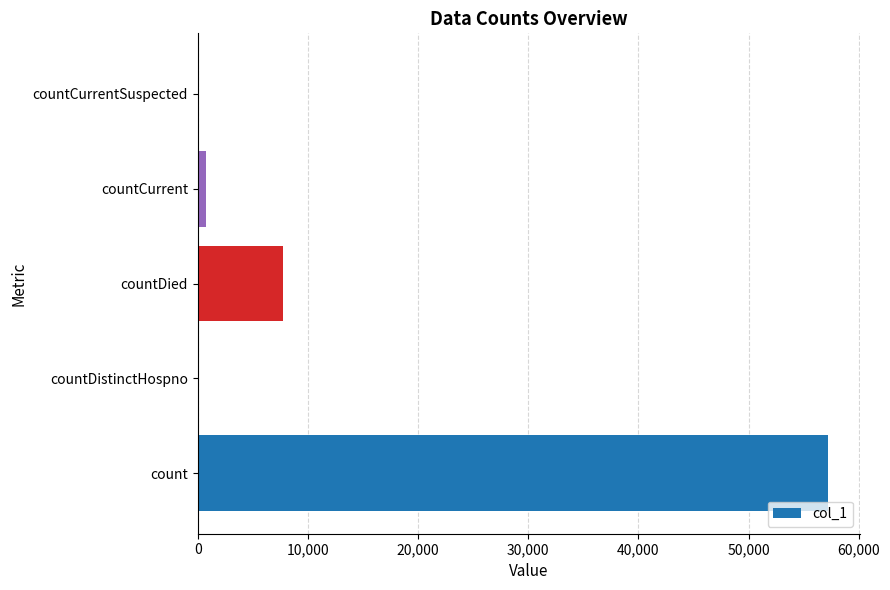

What is the maximum value shown in the chart?

57214